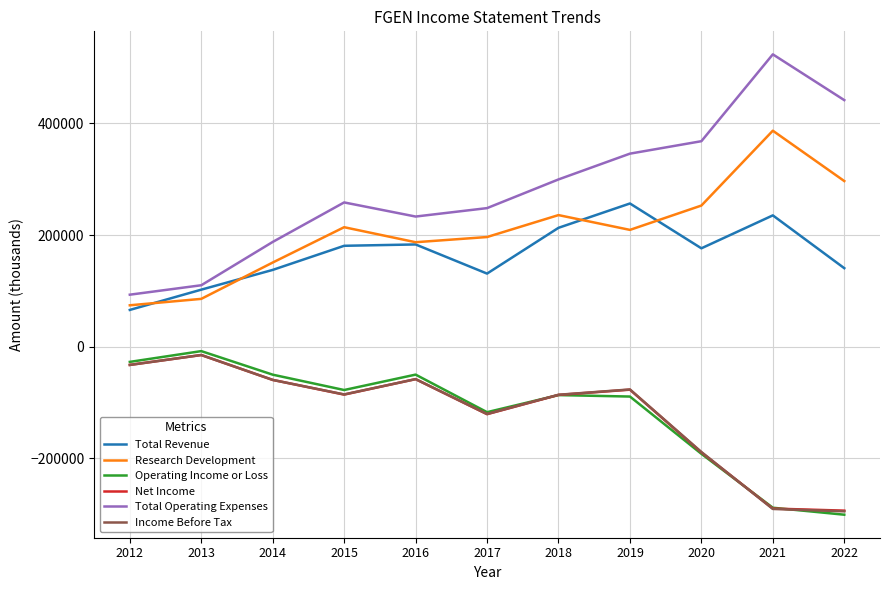

What is the difference between the maximum and second lowest values in the Research Development series?

301300